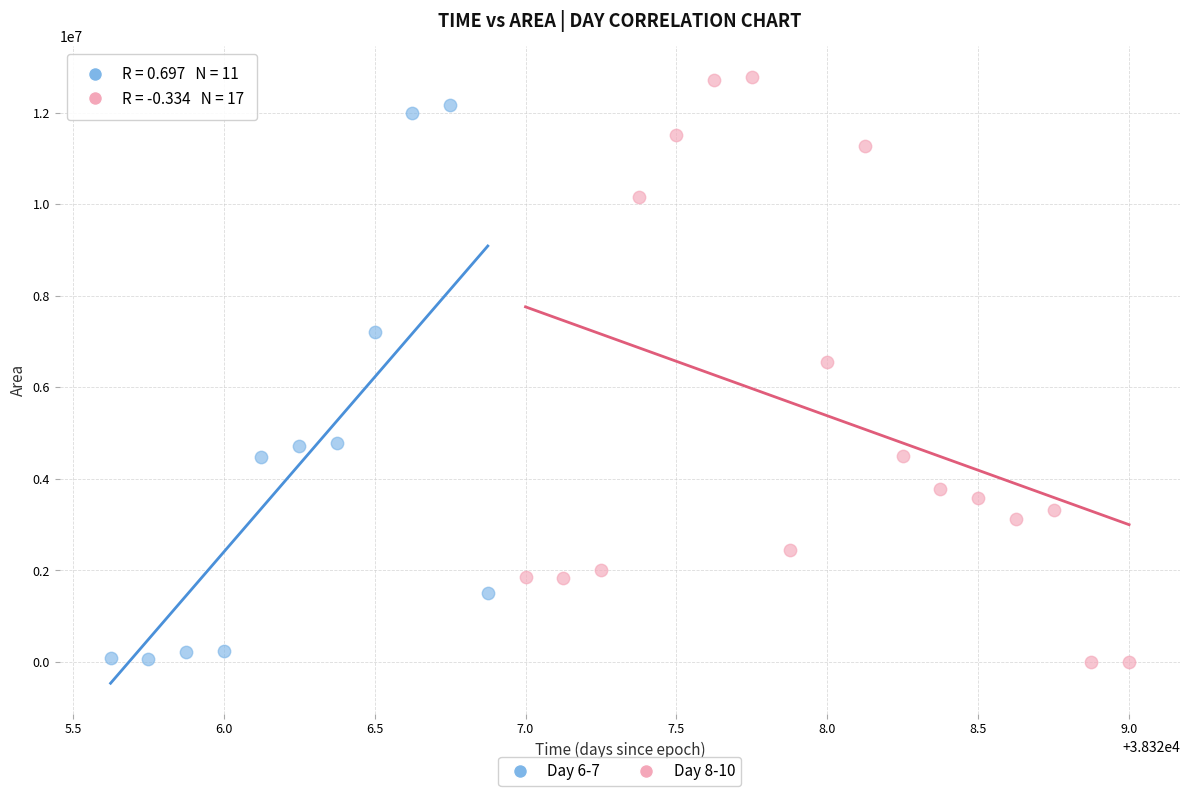

Which series has the largest Y range (max minus min)?

Day 8-10